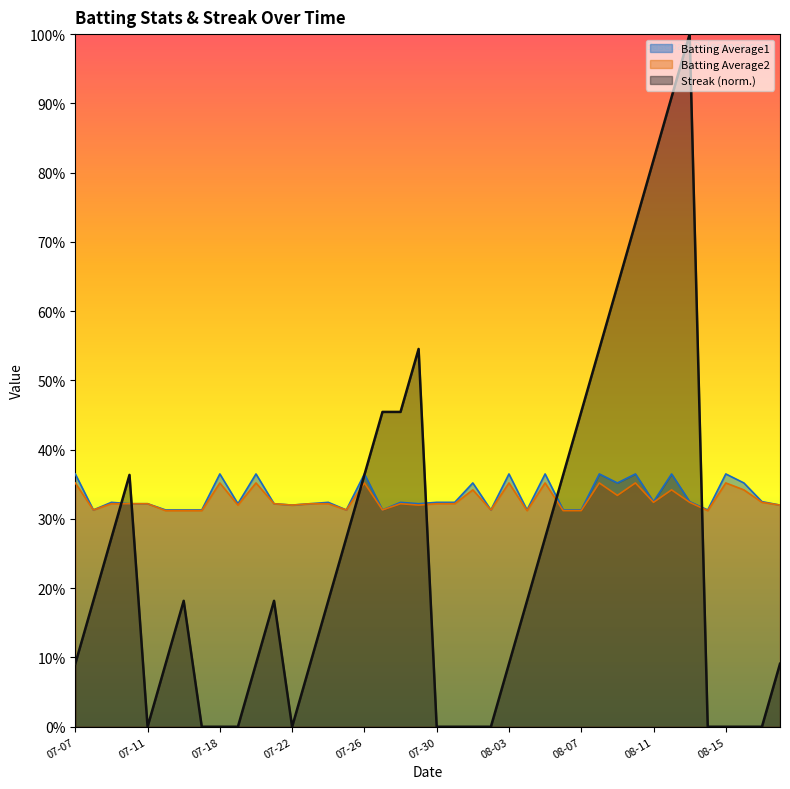

Which series ends up on top after the final intersection of Streak and Batting Average2?

Batting Average2